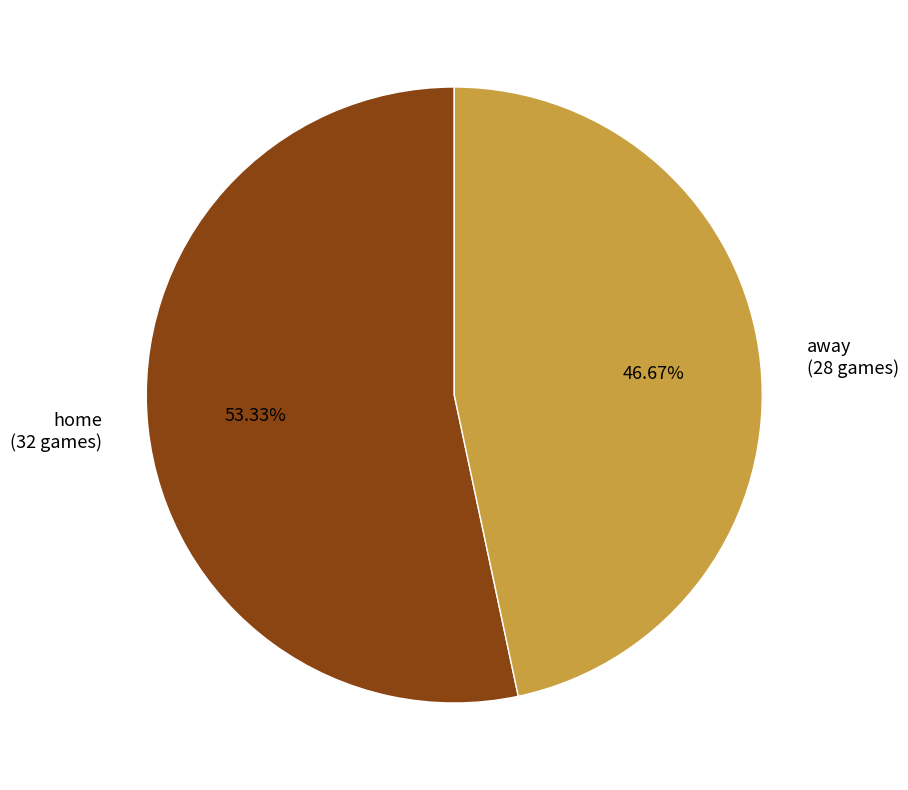

Is there any slice that represents more than half of the pie?

Yes